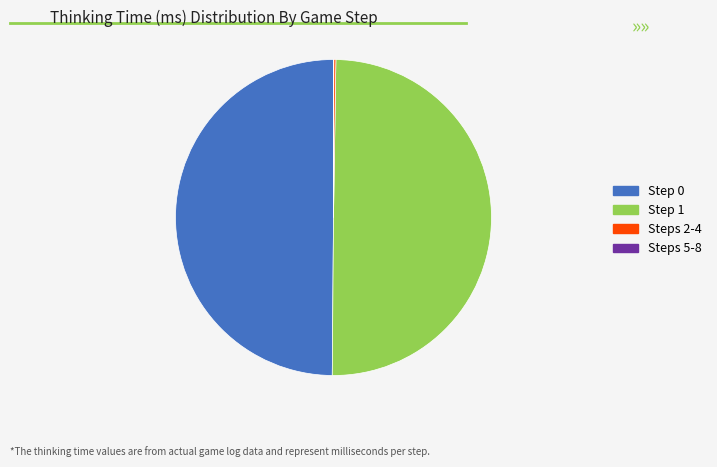

Approximately how many times larger is the value at Step 0 compared to Step 1?

1.0